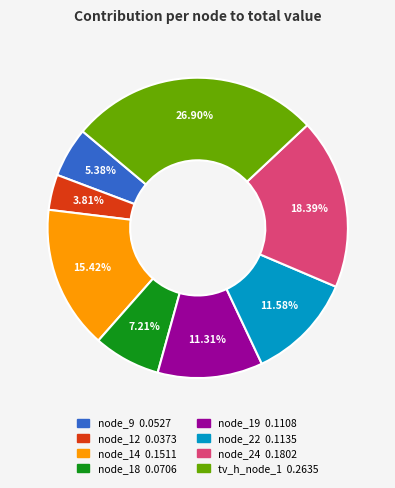

Between node_22 and node_12, which is larger?

node_22